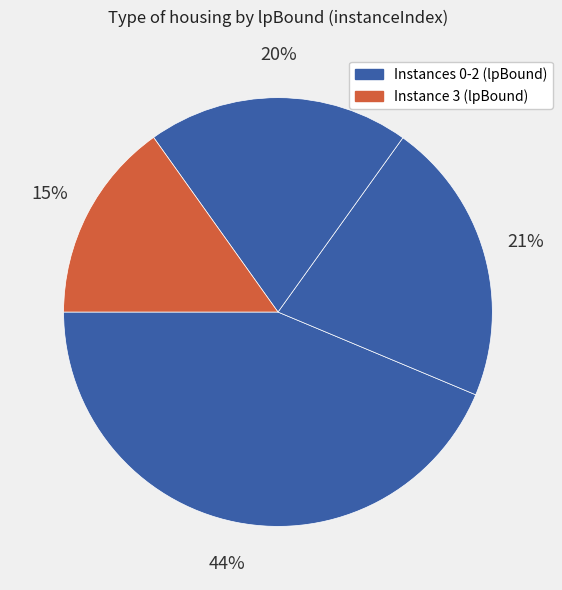

Count the number of slices in the pie.

4